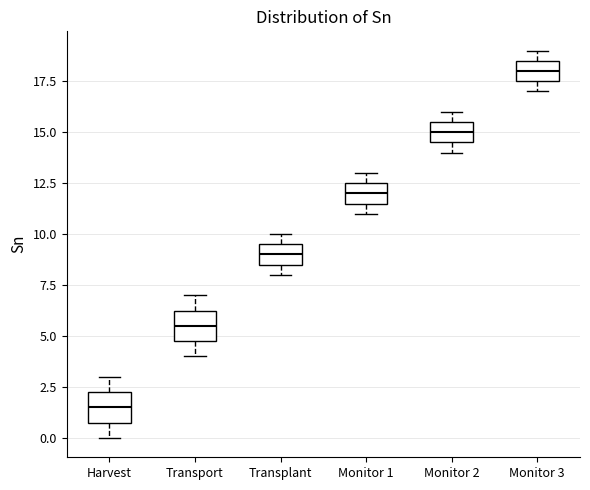

Which box's median line is the lowest?

Harvest